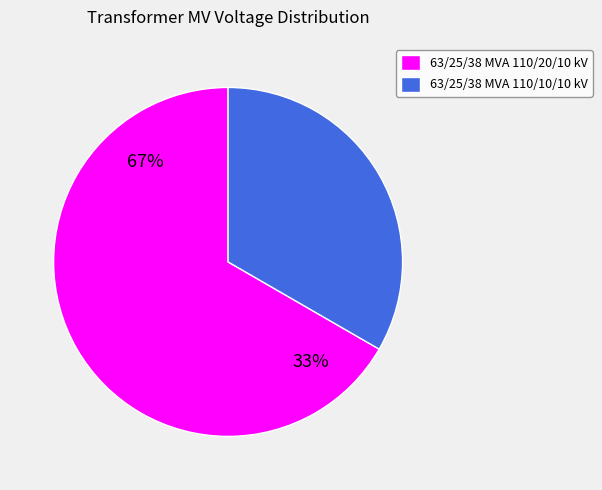

Is it true that 63/25/38 MVA 110/20/10 kV is 67% of the pie?

True